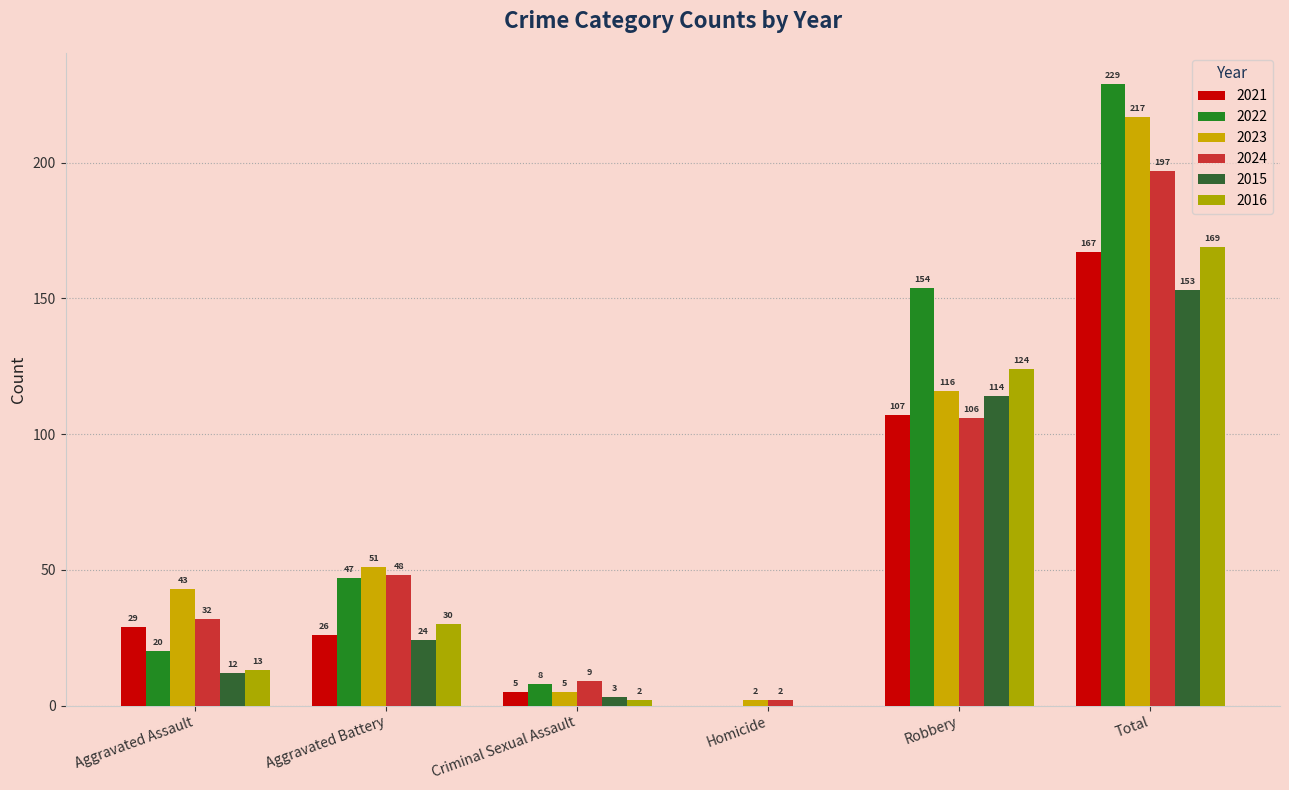

True or false: 2016 has a value of 114 at Total.

False